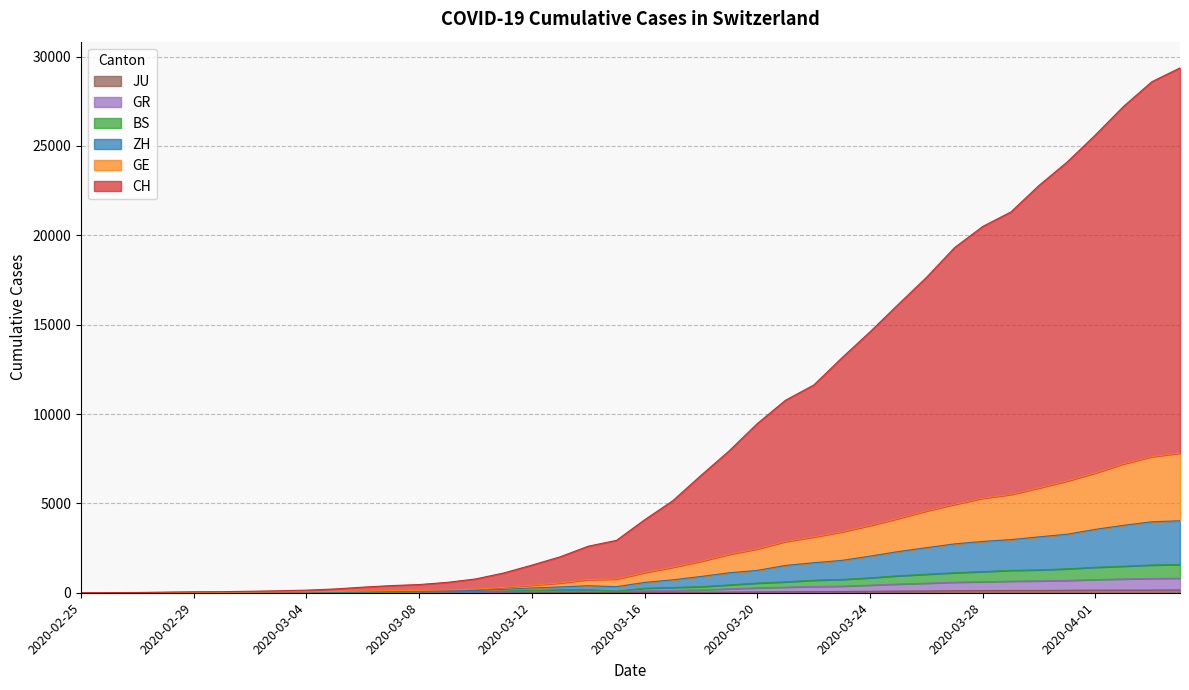

True or false: CH has more than 2 points higher than both neighbors.

False